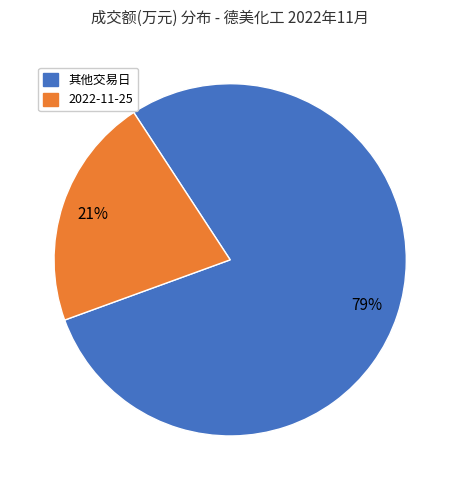

To the nearest percent, what is the average slice percentage?

50%